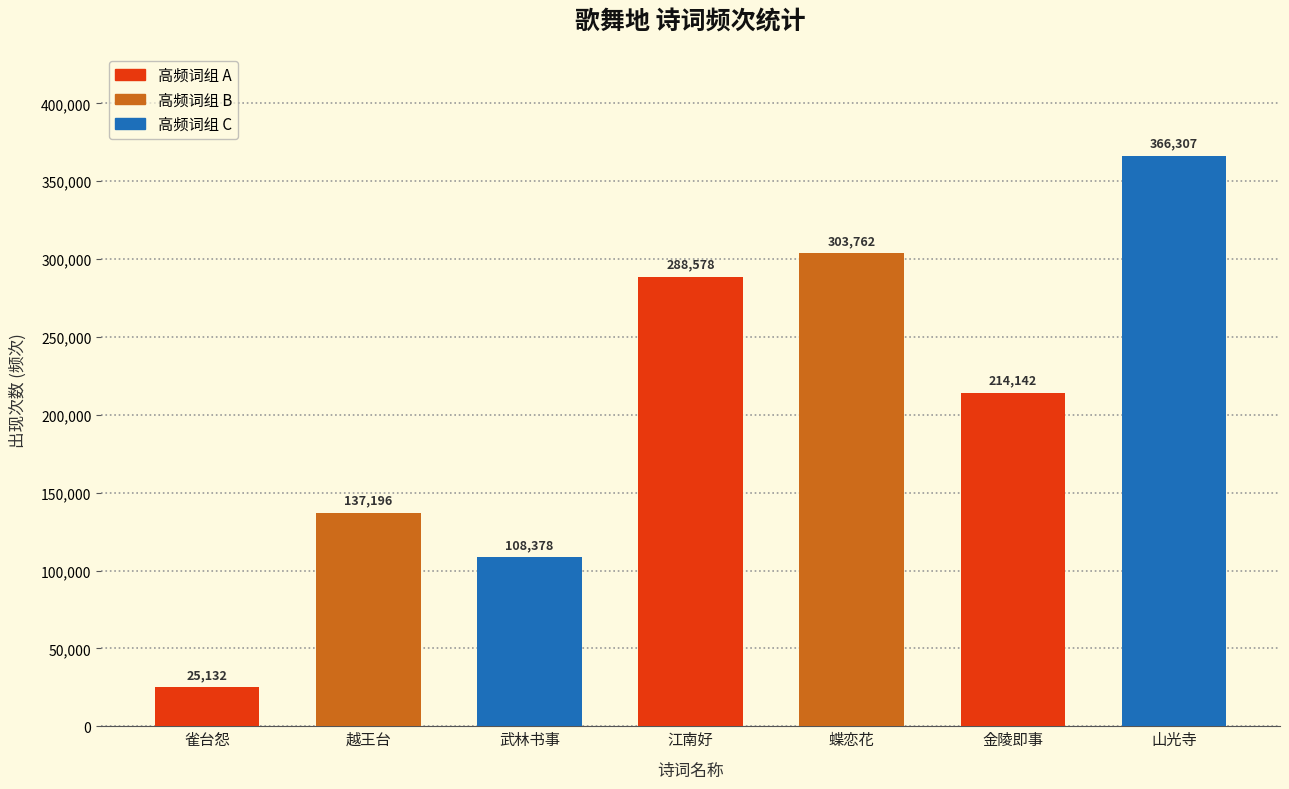

What is the value of the 4th bar from the left?

288578